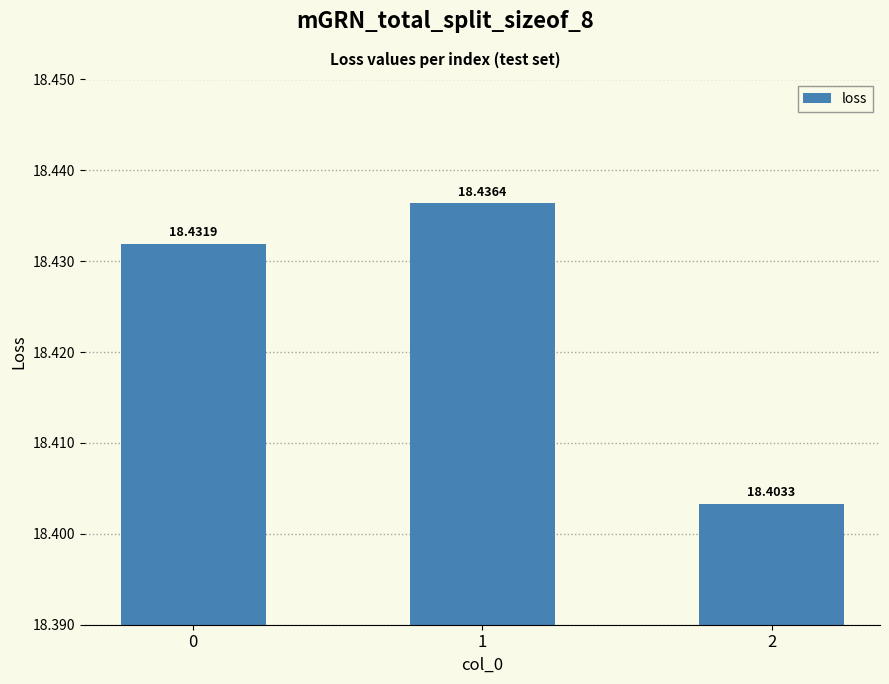

What is the value of the 1st bar from the left?

18.4